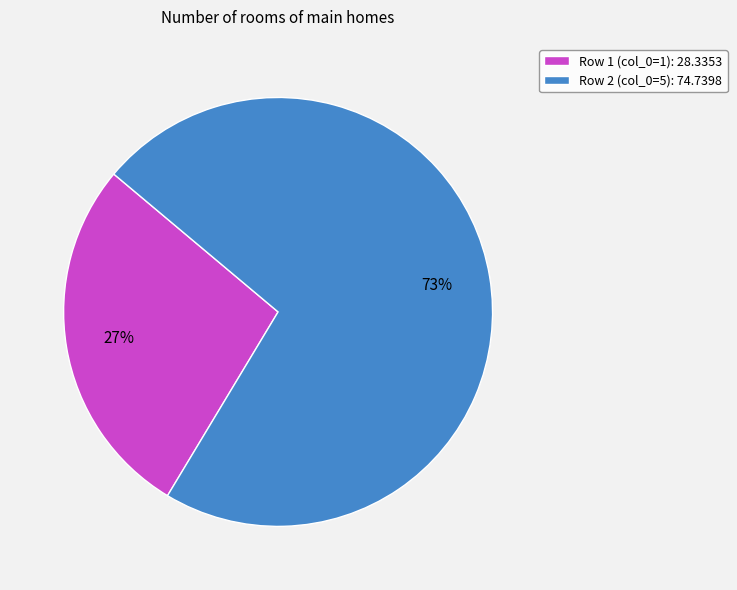

How many slices are in this pie chart?

2